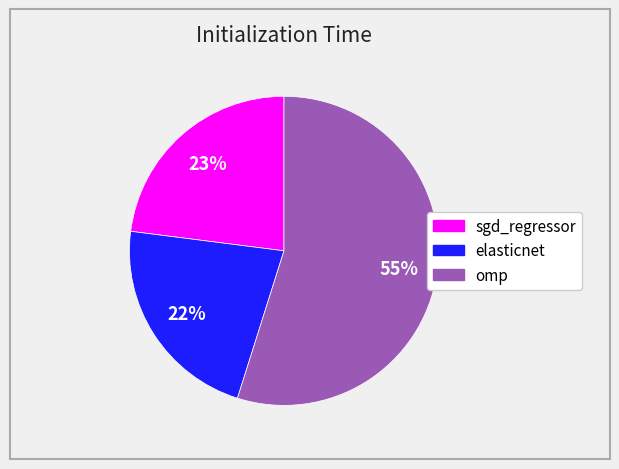

What percentage is the elasticnet slice, to the nearest percent?

22%